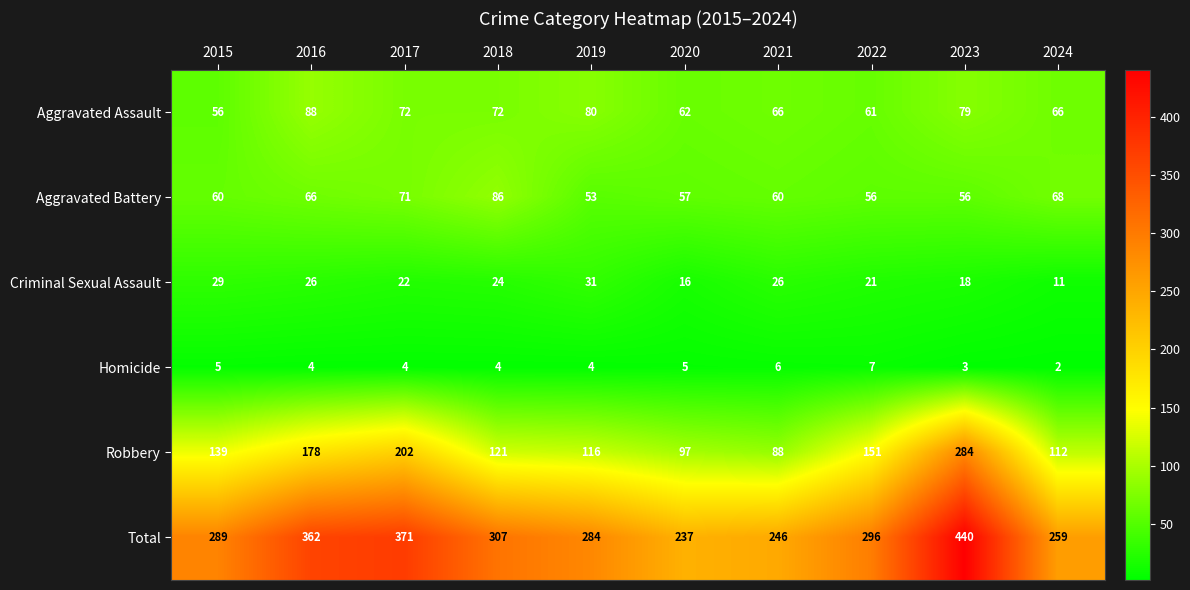

How many categories are shown in the chart?

10